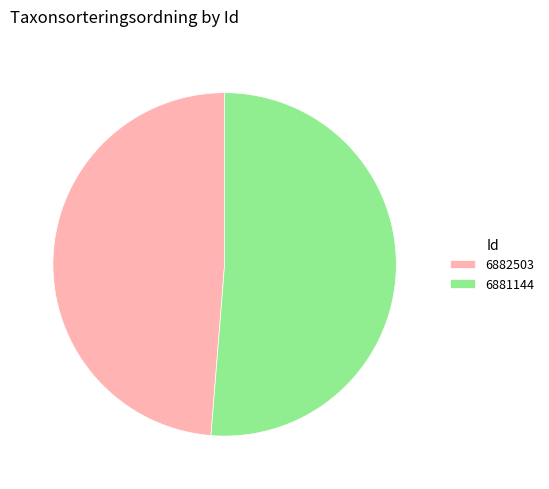

Is there a majority slice in this chart?

Yes